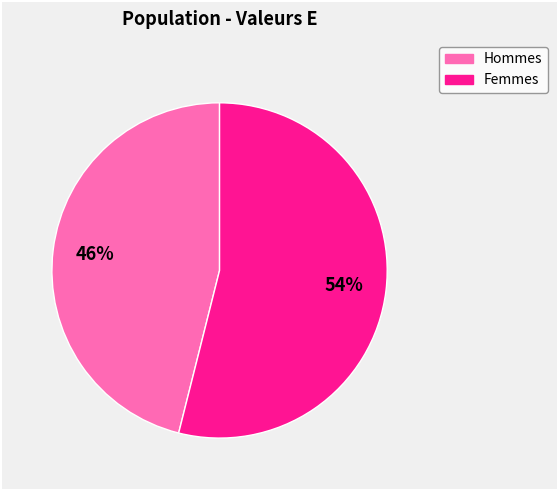

Which category has the biggest portion of the pie?

Femmes